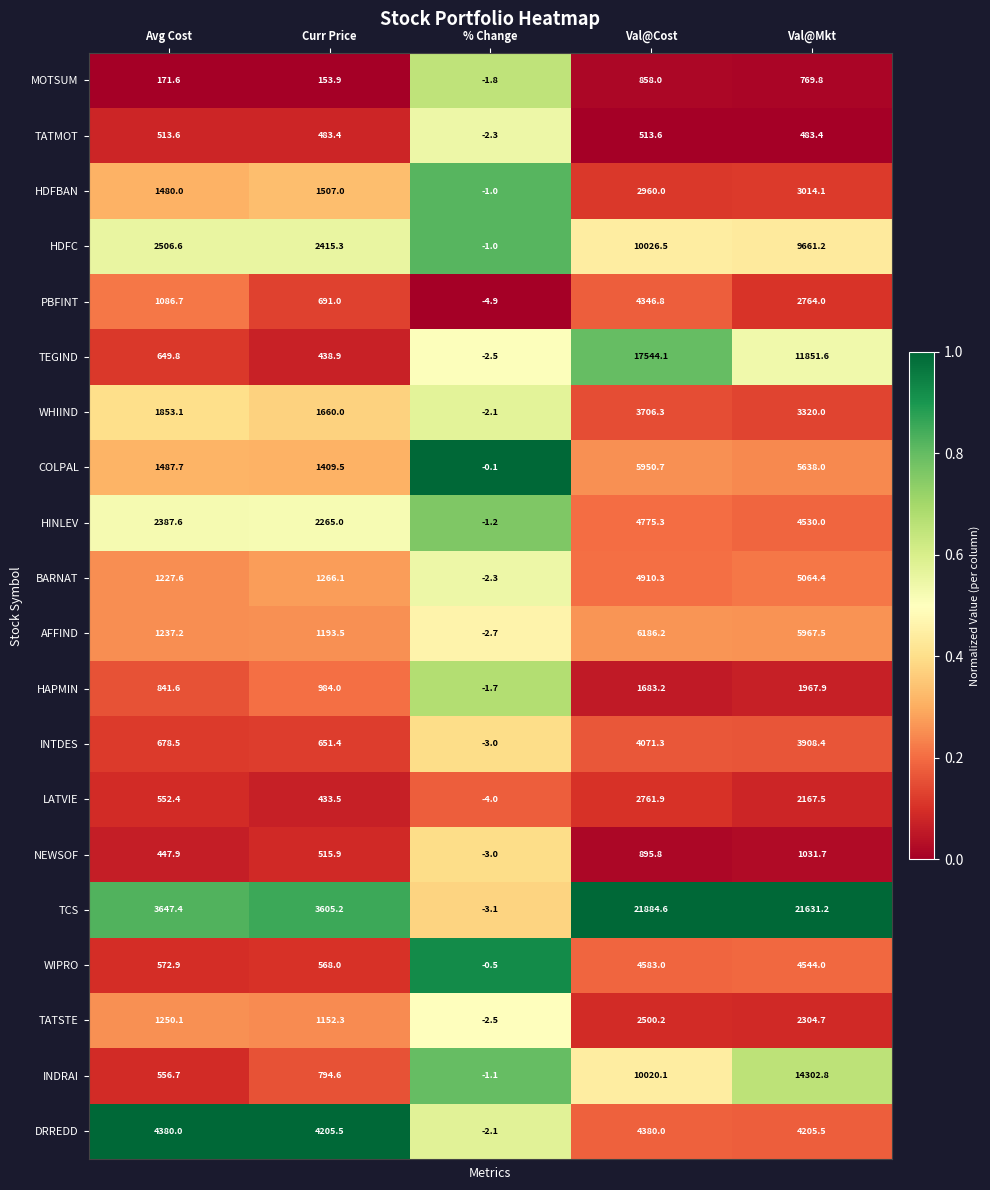

True or false: HINLEV has a value of -2.1 at % Change.

False